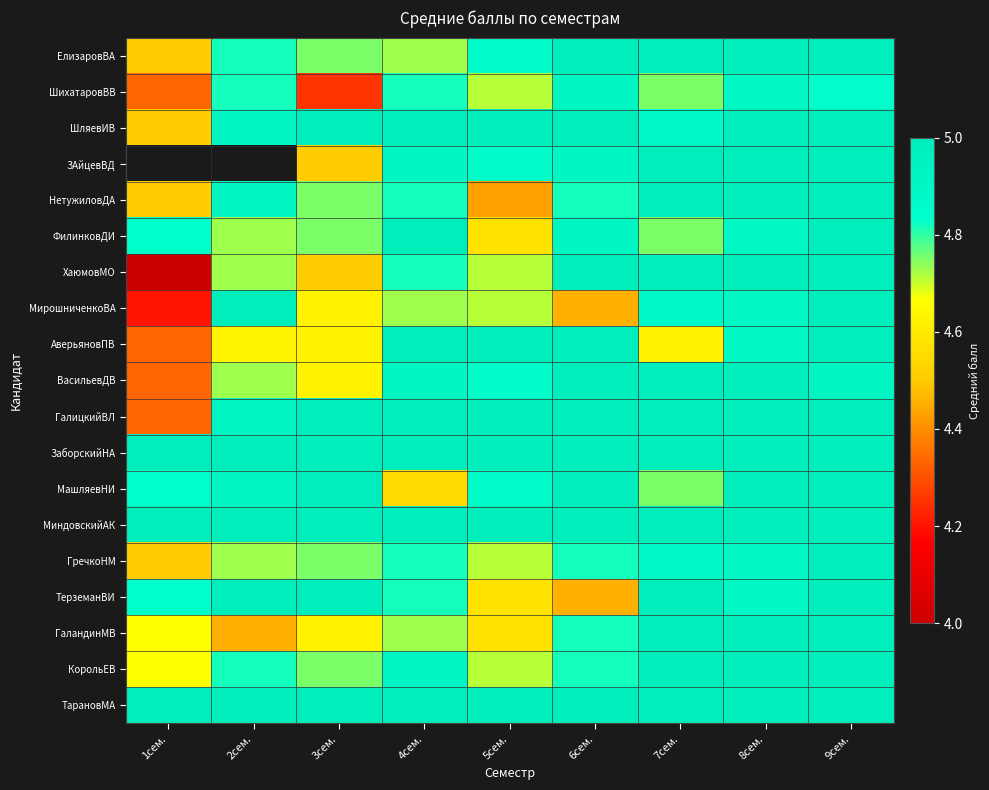

At how many categories does at least one series exceed 4?

9